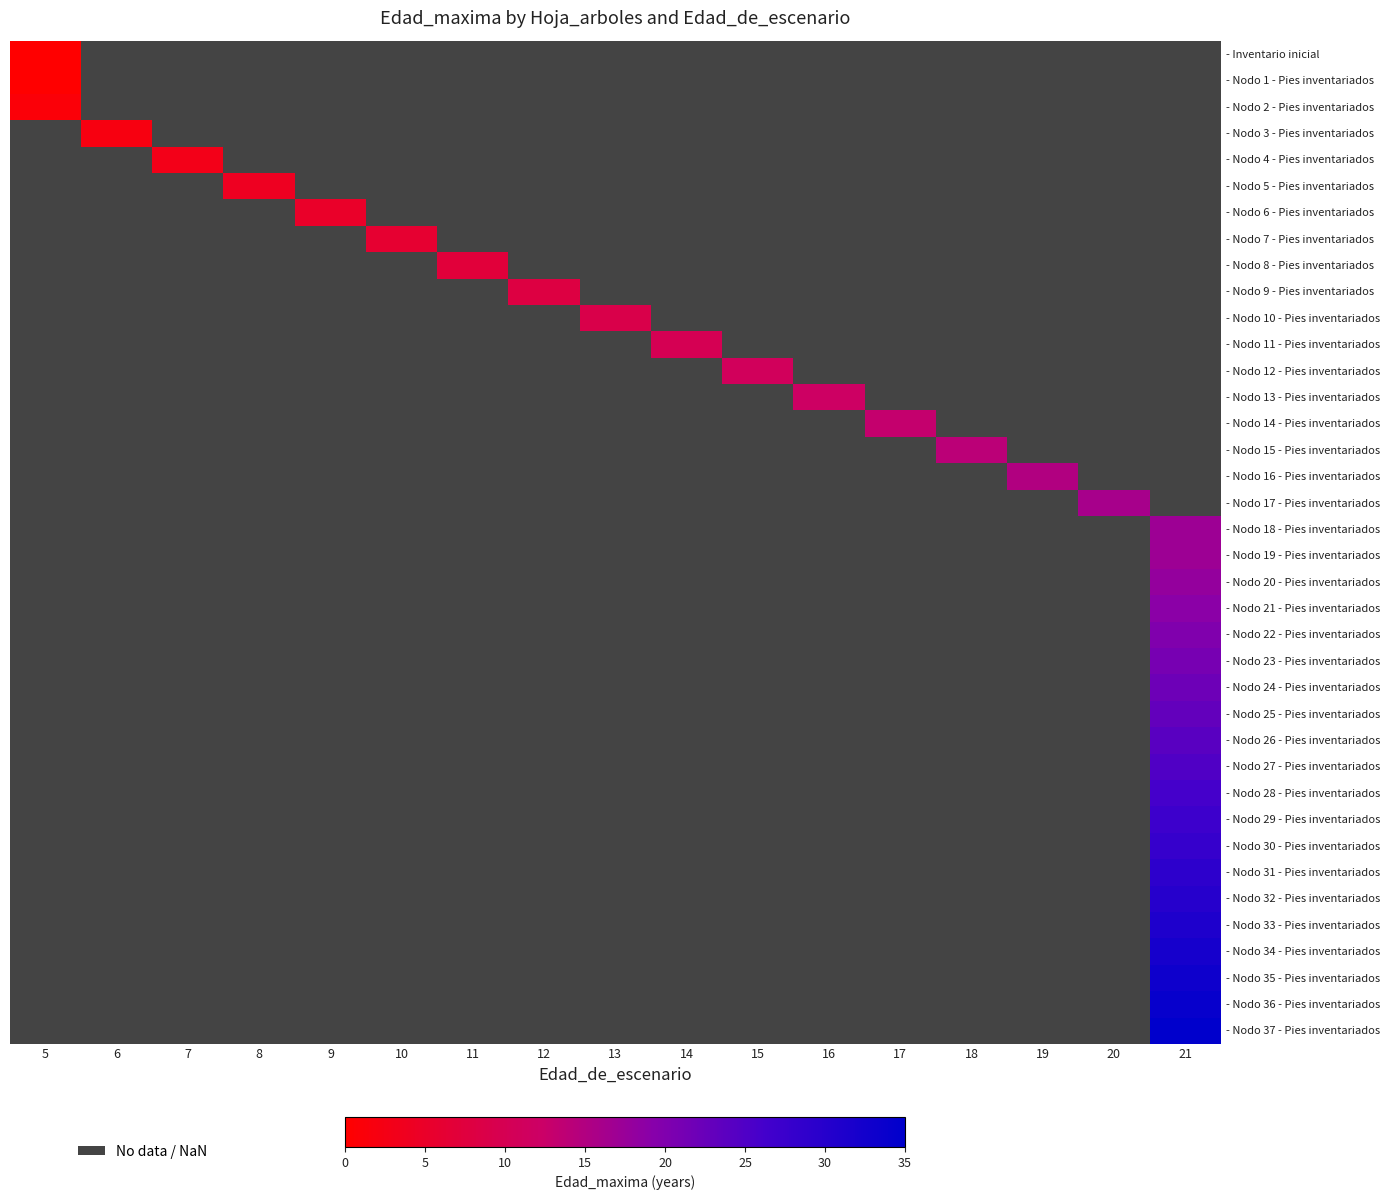

At which category does the chart reach its peak across all series?

21